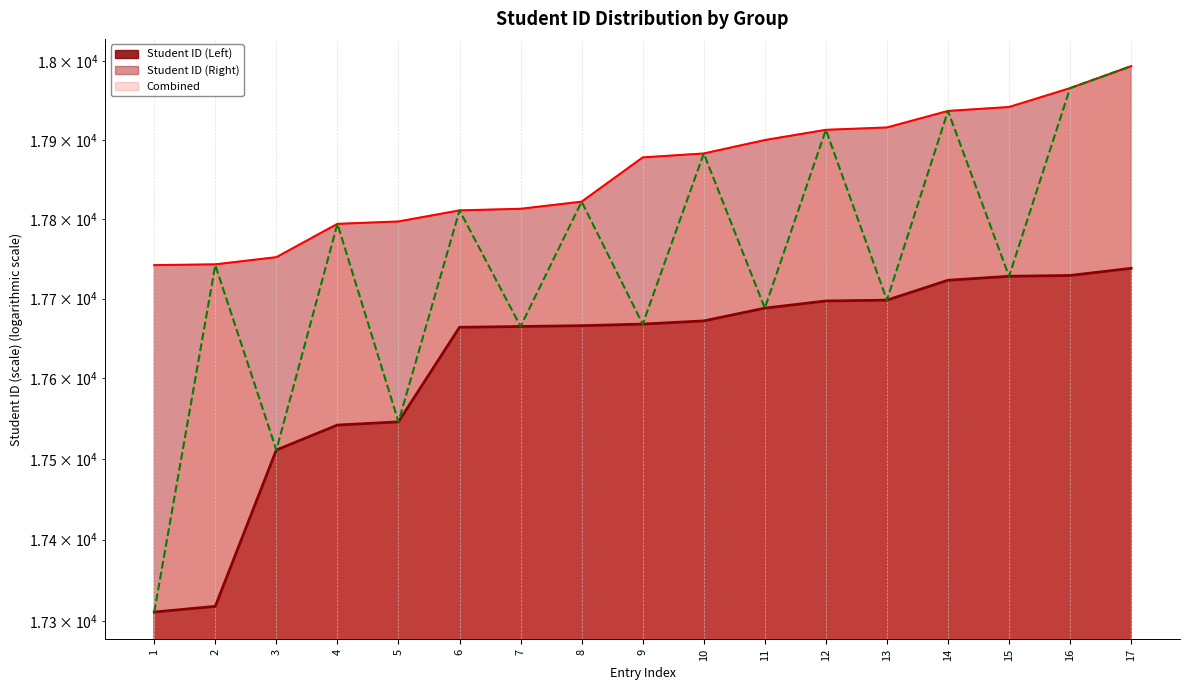

Reading left to right, transcribe all the data shown in this chart.

Student ID (Left): 17311	17318	17511	17542	17546	17664	17665	17666	17668	17672	17688	17697	17698	17723	17728	17729	17738
Student ID (Right): 17742	17743	17752	17794	17797	17811	17813	17822	17878	17883	17900	17913	17916	17937	17942	17966	17994
Combined: 17311	17742	17511	17794	17546	17811	17665	17822	17668	17883	17688	17913	17698	17937	17728	17966	17994